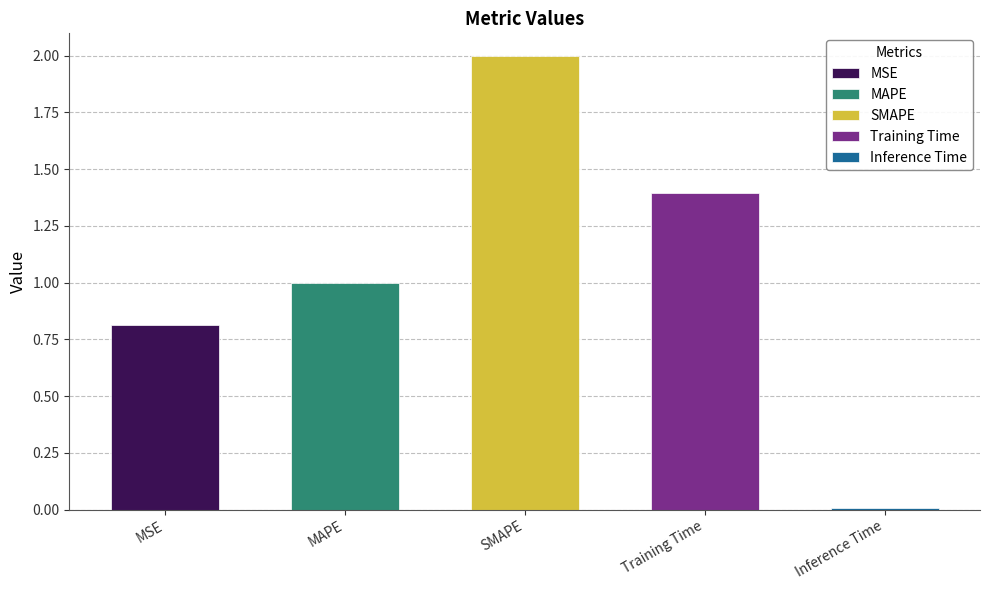

What is the label of the 3rd bar from the right?

SMAPE